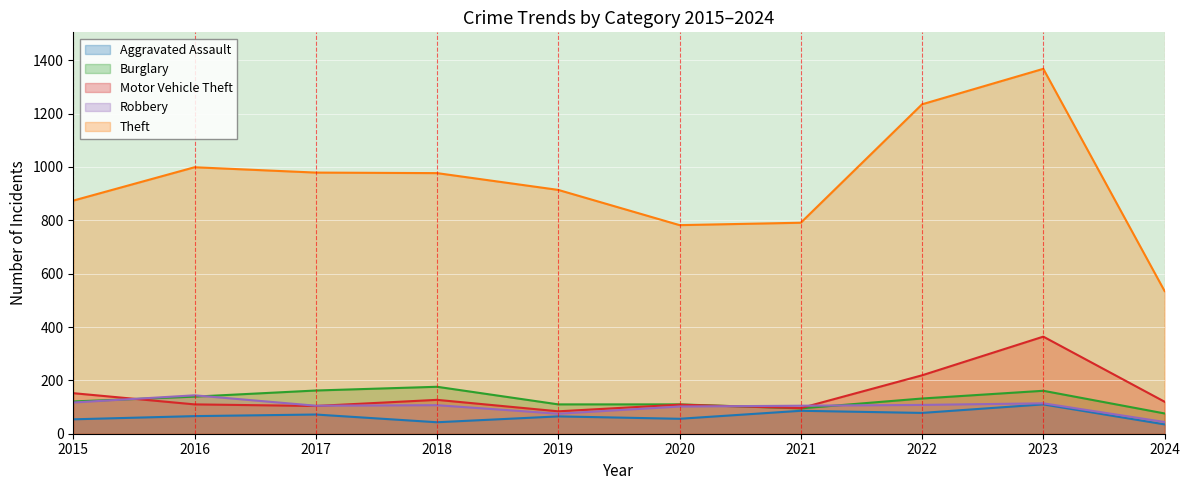

How many interior local valleys does the Robbery series have?

2